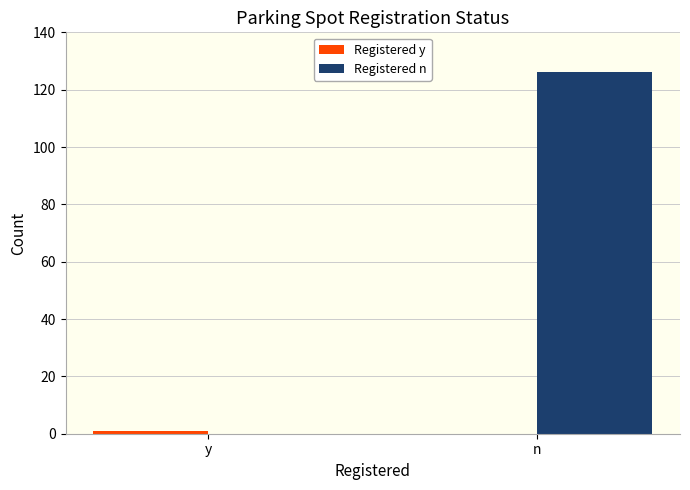

Which category has the highest value across all series?

n